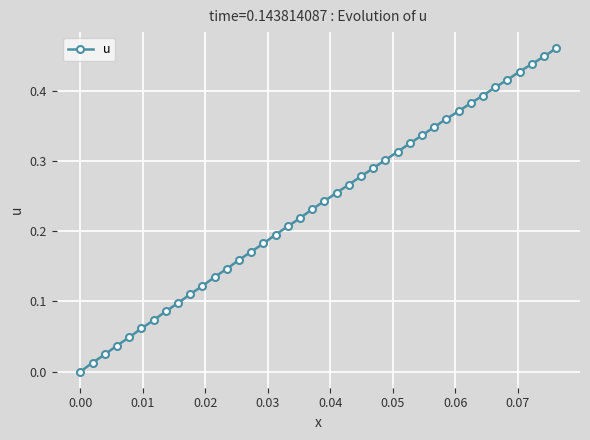

What is the sum of all values?

9.4